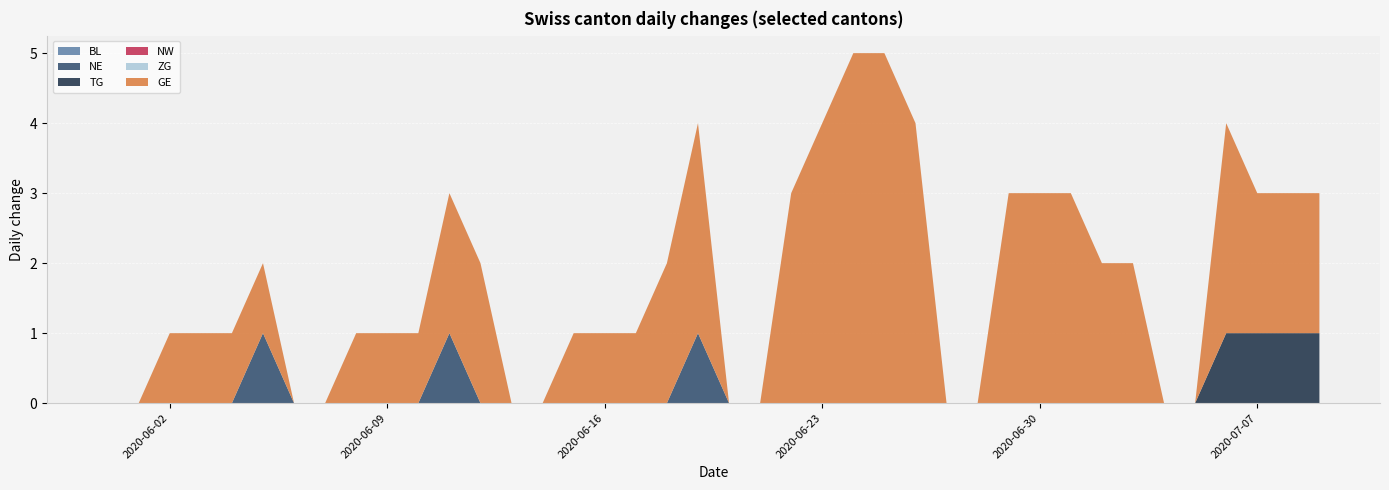

Reading left to right, transcribe all the data shown in this chart.

BL: 0	0	0	0	0	0	0	0	0	0	0	0	0	0	0	0	0	0	0	0	0	0	0	0	0	0	0	0	0	0	0	0	0	0	0	0	0	0	0	0
NE: 0	0	0	0	0	1	0	0	0	0	0	1	0	0	0	0	0	0	0	1	0	0	0	0	0	0	0	0	0	0	0	0	0	0	0	0	0	0	0	0
TG: 0	0	0	0	0	0	0	0	0	0	0	0	0	0	0	0	0	0	0	0	0	0	0	0	0	0	0	0	0	0	0	0	0	0	0	0	1	1	1	1
NW: 0	0	0	0	0	0	0	0	0	0	0	0	0	0	0	0	0	0	0	0	0	0	0	0	0	0	0	0	0	0	0	0	0	0	0	0	0	0	0	0
ZG: 0	0	0	0	0	0	0	0	0	0	0	0	0	0	0	0	0	0	0	0	0	0	0	0	0	0	0	0	0	0	0	0	0	0	0	0	0	0	0	0
GE: 0	0	1	1	1	1	0	0	1	1	1	2	2	0	0	1	1	1	2	3	0	0	3	4	5	5	4	0	0	3	3	3	2	2	0	0	3	2	2	2